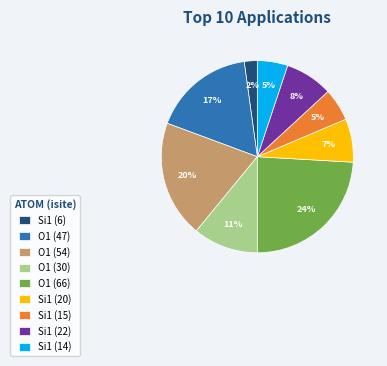

Count the number of slices in the pie.

9